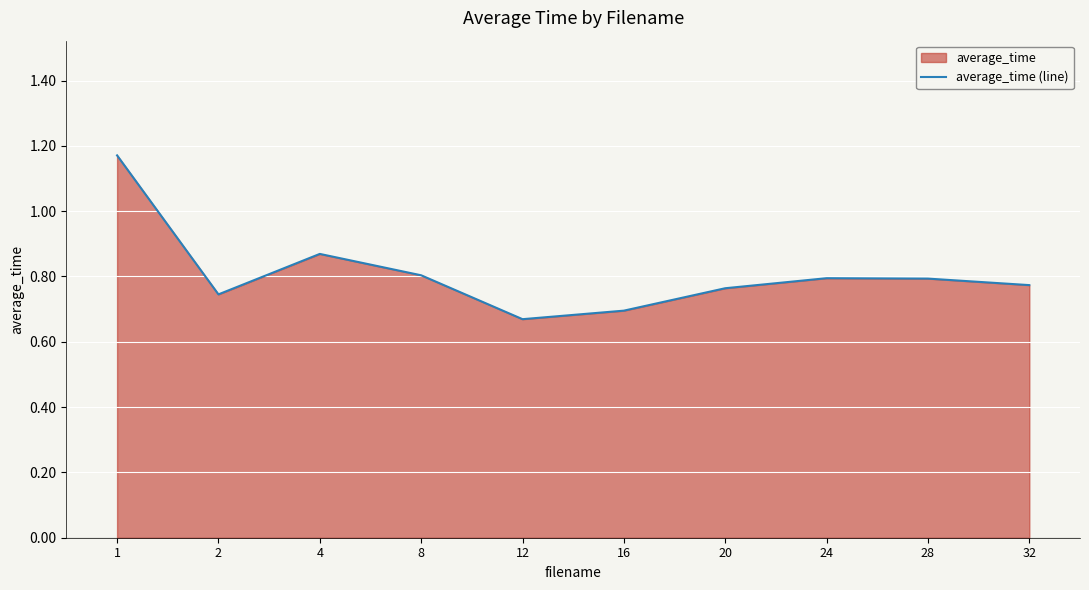

What is the value of the 10th point from the left?

0.8